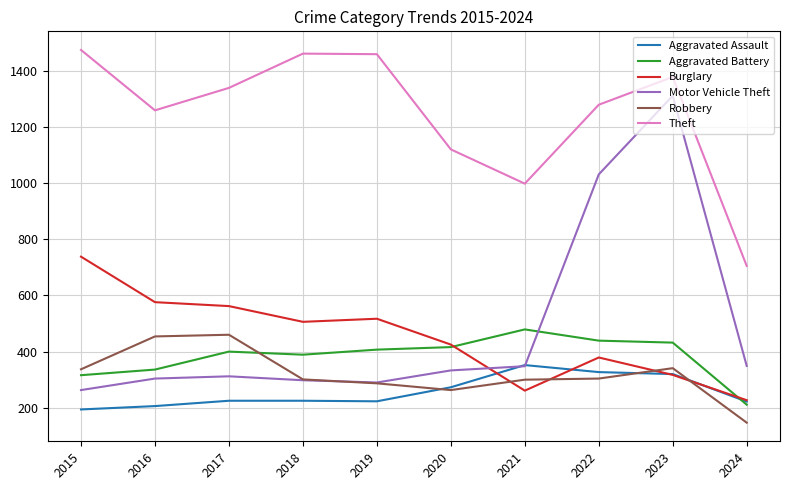

What is the average value of the Aggravated Assault series?

257